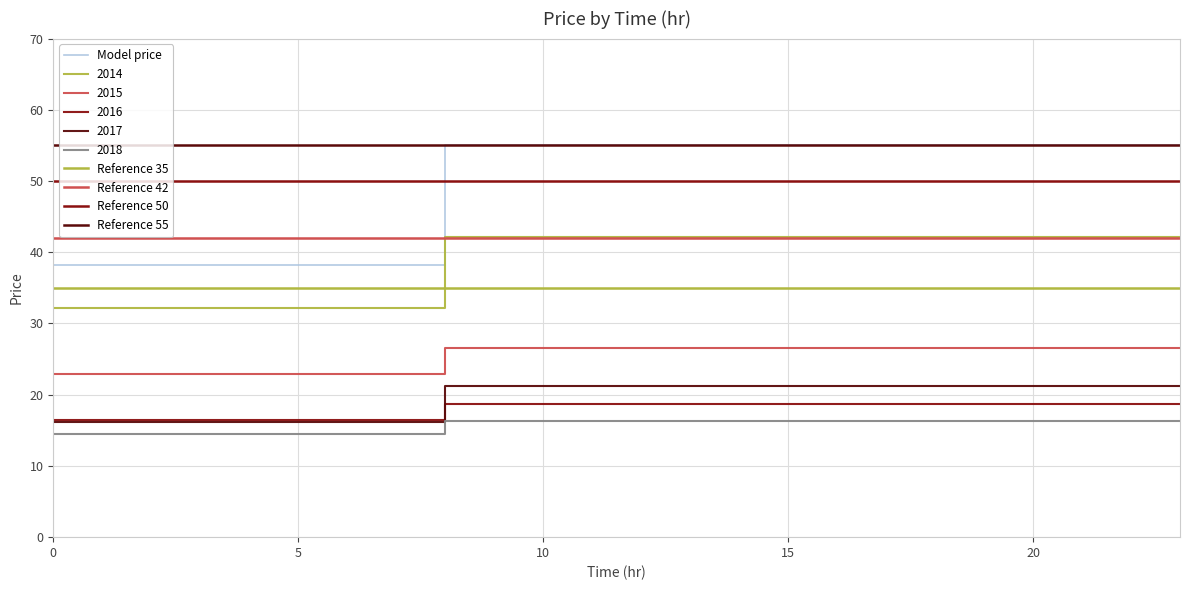

What is the sum of all 2015 values?

447.4